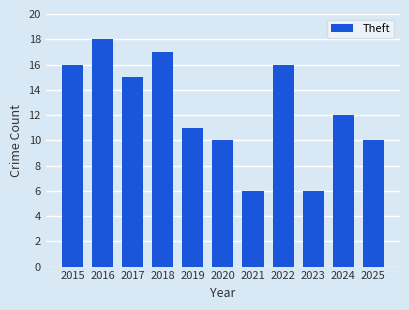

What is the value of the 7th bar from the left?

6